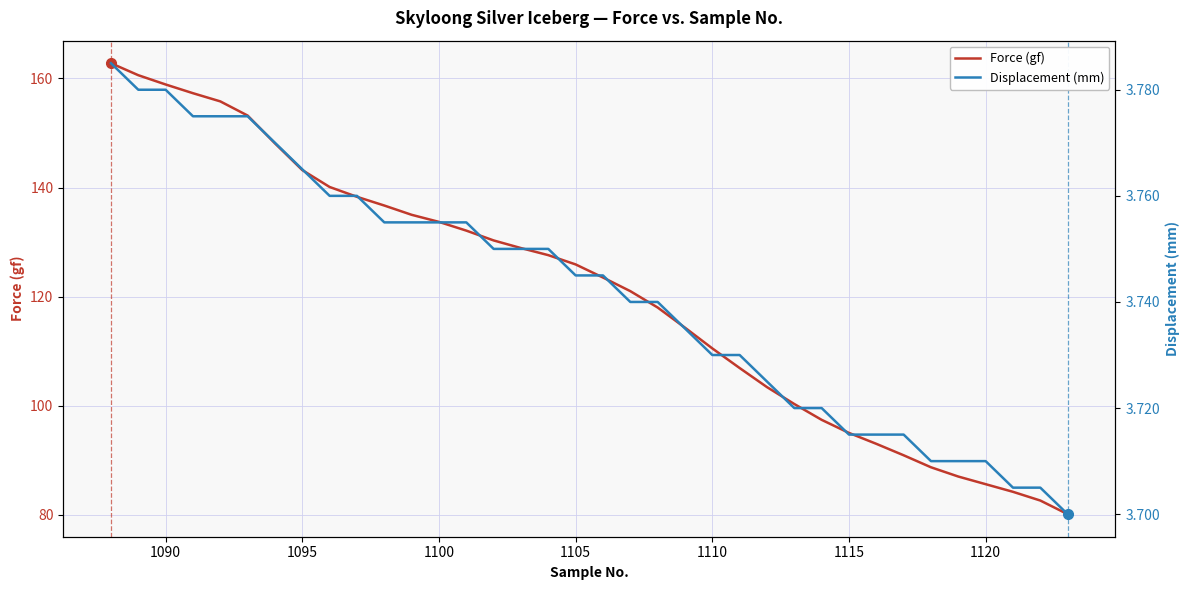

Does the chart display data point markers on the line(s)?

No